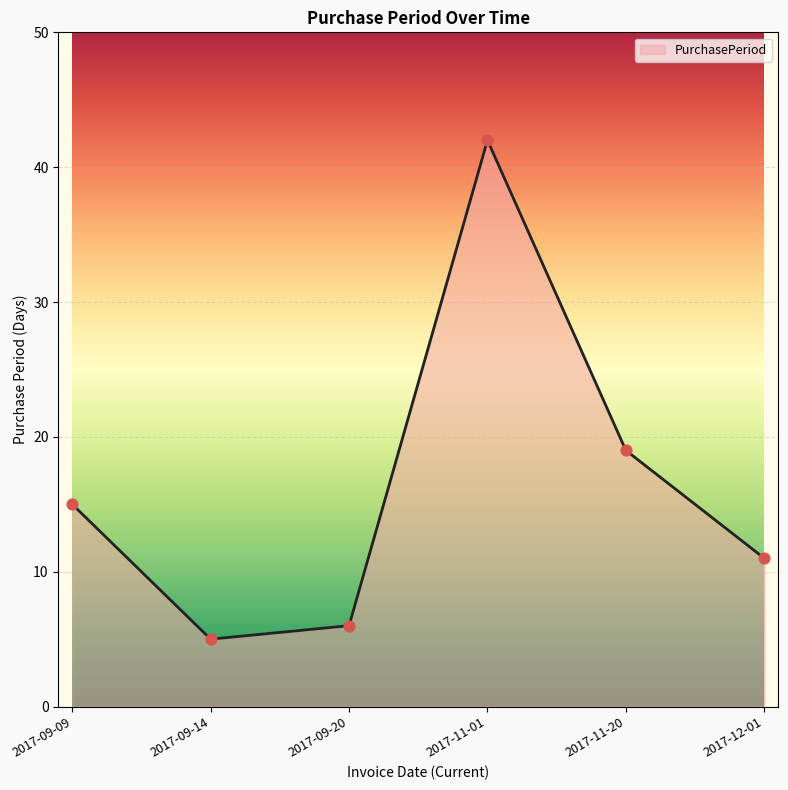

Which has a higher value, 2017-11-01 or 2017-11-20?

2017-11-01